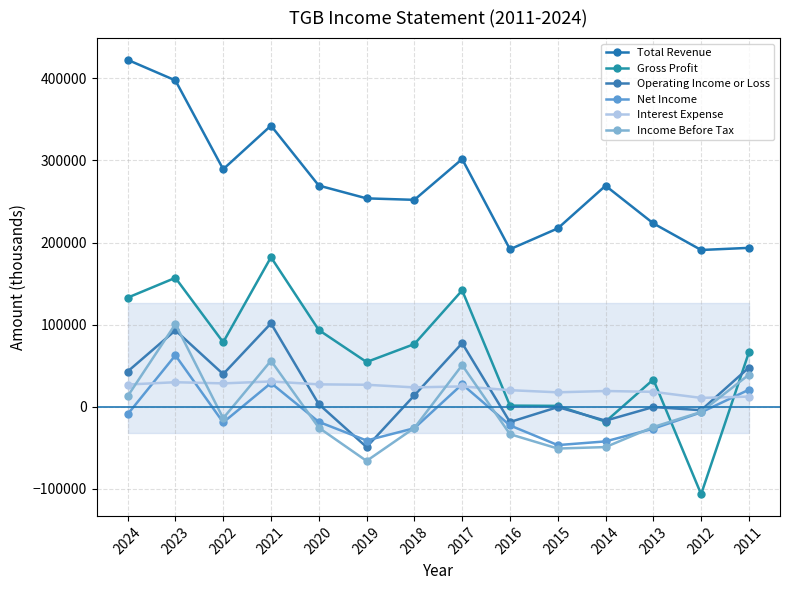

Reading left to right, transcribe all the data shown in this chart.

Total Revenue: 422600	397500	289300	342400	269400	253800	252000	301700	191800	217200	269200	223300	190900	193500
Gross Profit: 132800	157000	78500	182100	93400	54400	76300	141700	1300	1000	-18200	33100	-106600	66300
Operating Income or Loss: 42800	93000	39700	101500	3100	-49200	13800	77400	-18700	-500	-17000	-400	-4300	47700
Net Income: -9300	62600	-19200	28800	-18500	-41200	-26200	27300	-22800	-46800	-42300	-26800	-6900	20700
Interest Expense: 27000	29800	28400	30700	27200	26700	23500	24700	20100	17500	19100	18100	10700	12300
Income Before Tax: 12600	100600	-14100	56000	-25600	-66100	-25900	50600	-33500	-51000	-49200	-24800	-6400	39000